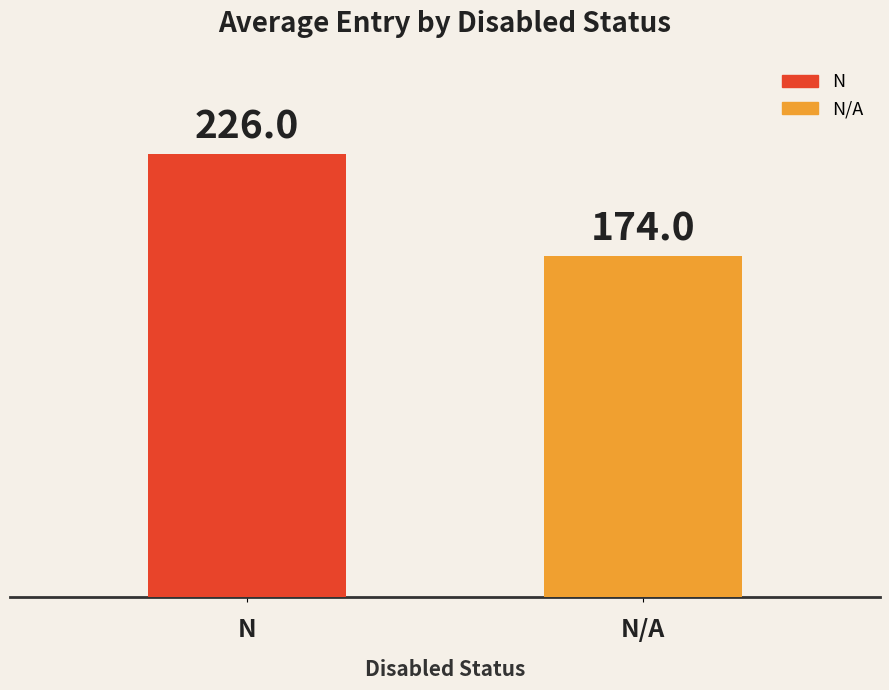

What is the label of the 1st bar from the left?

N